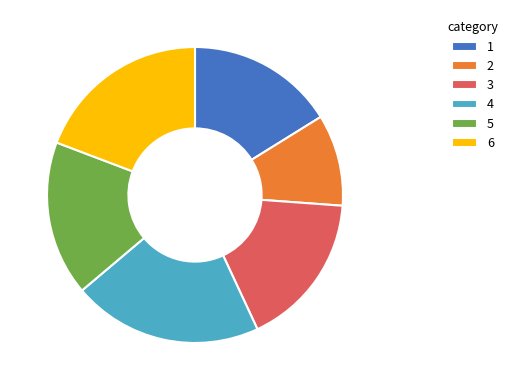

The 1 slice represents 28% of the pie. True or false?

False